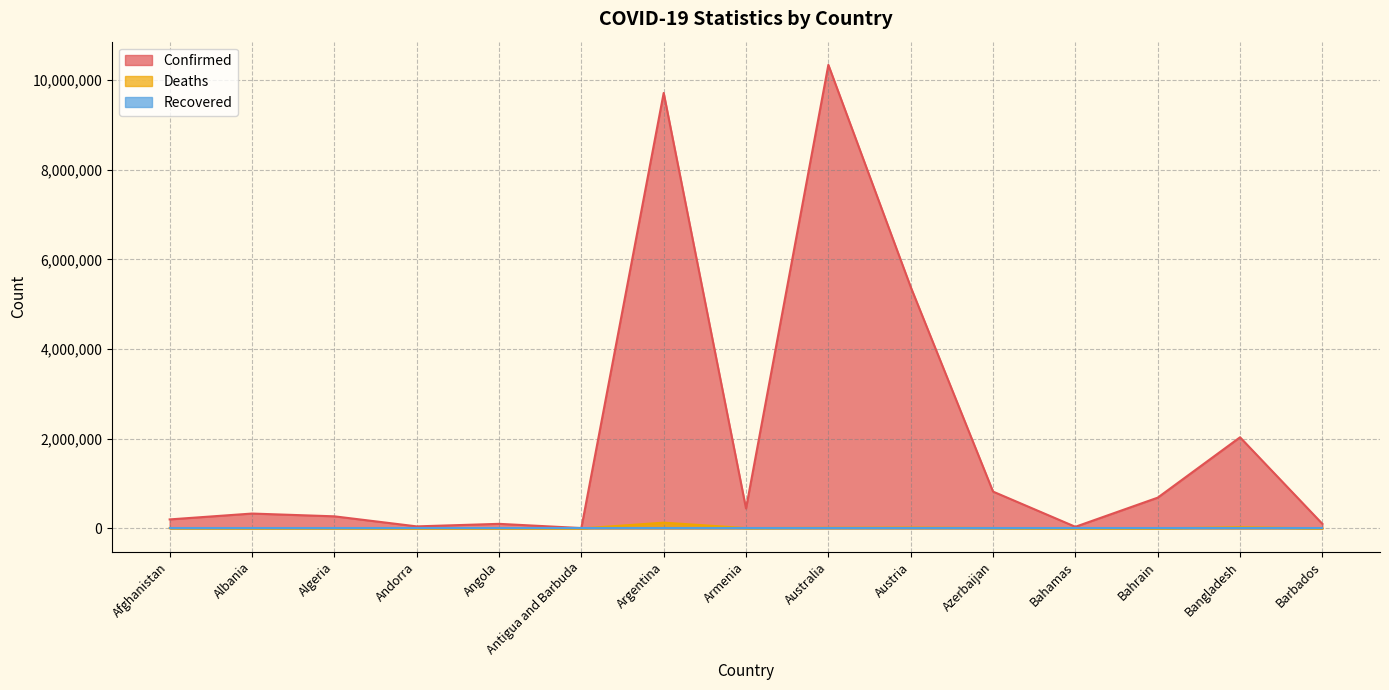

How many values in the Confirmed series exceed 332739?

7